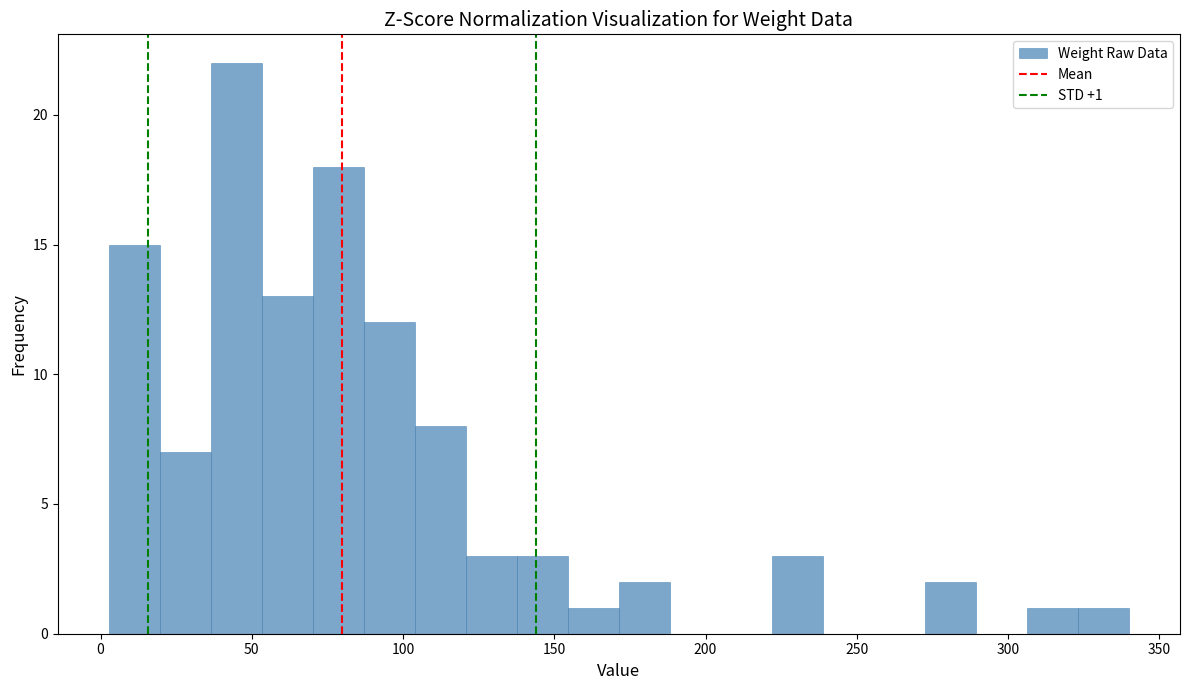

Read against the x-axis, roughly where is the centre of the tallest bar?

45